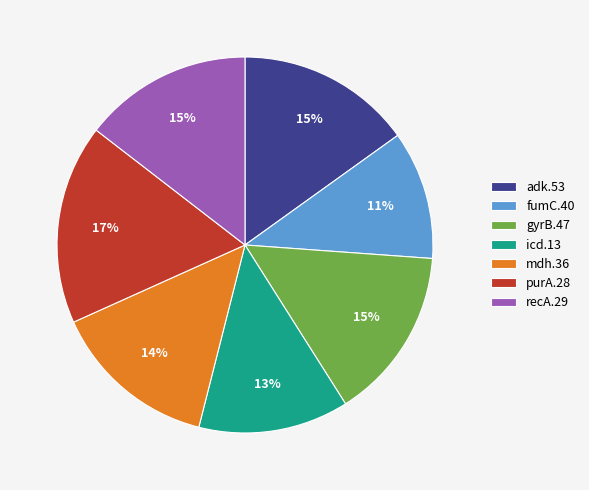

The mdh.36 slice represents 27% of the pie. True or false?

False